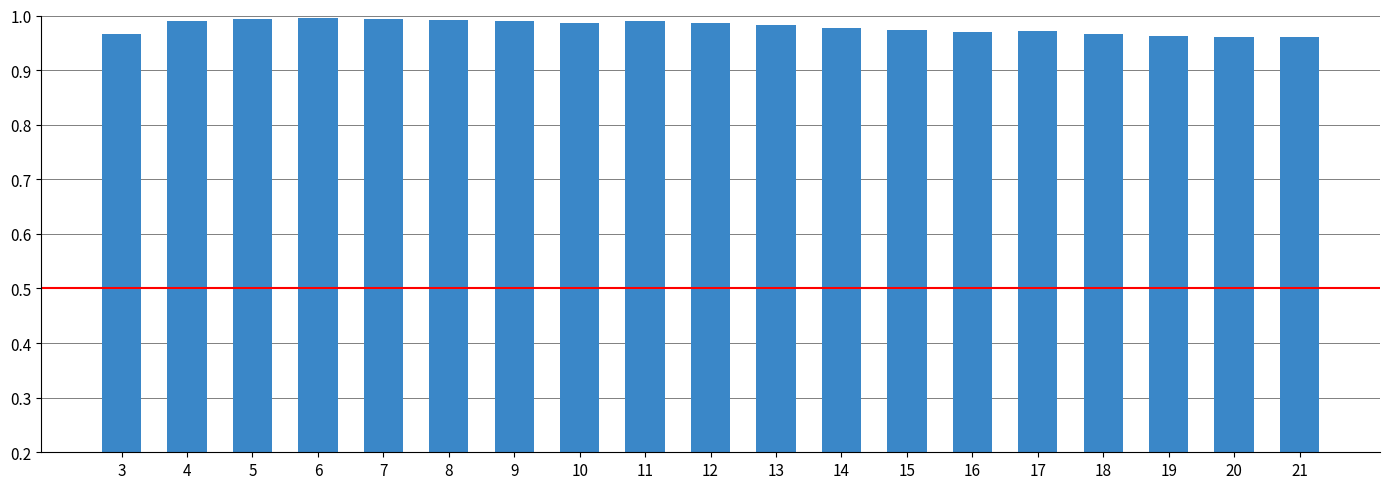

Does the chart contain any negative values?

No